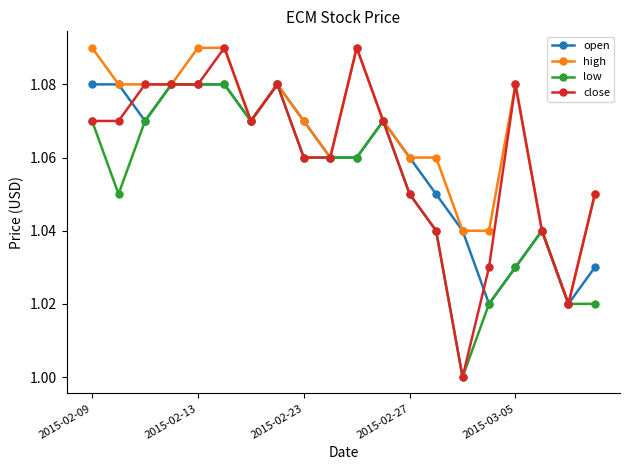

Which series has the largest total across all categories?

high